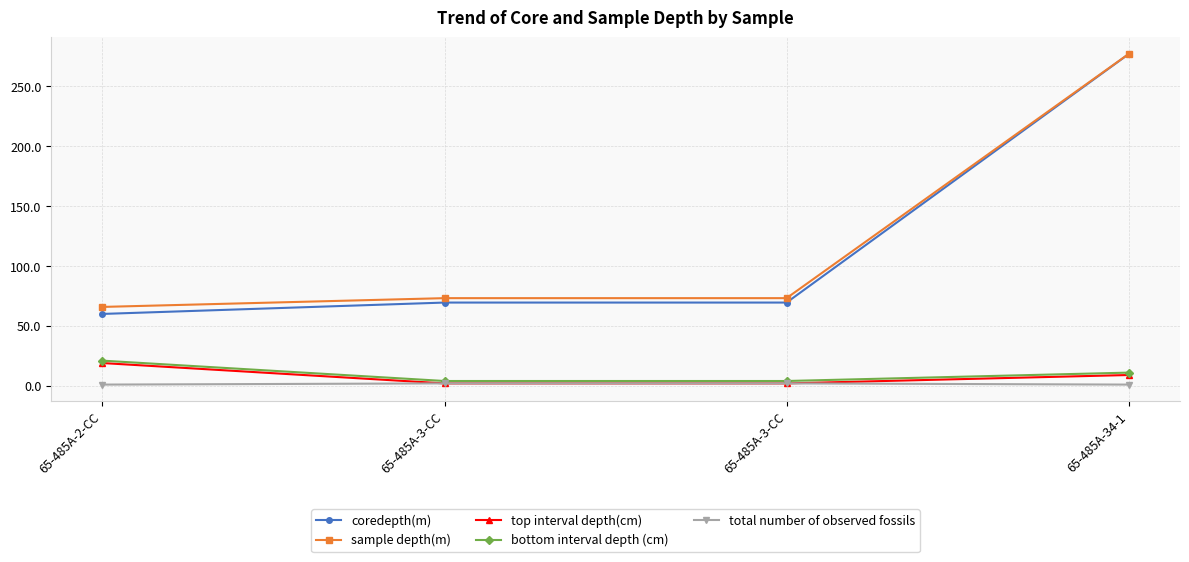

What is the value of the total number of observed fossils point at the 2nd from the left?

2.0